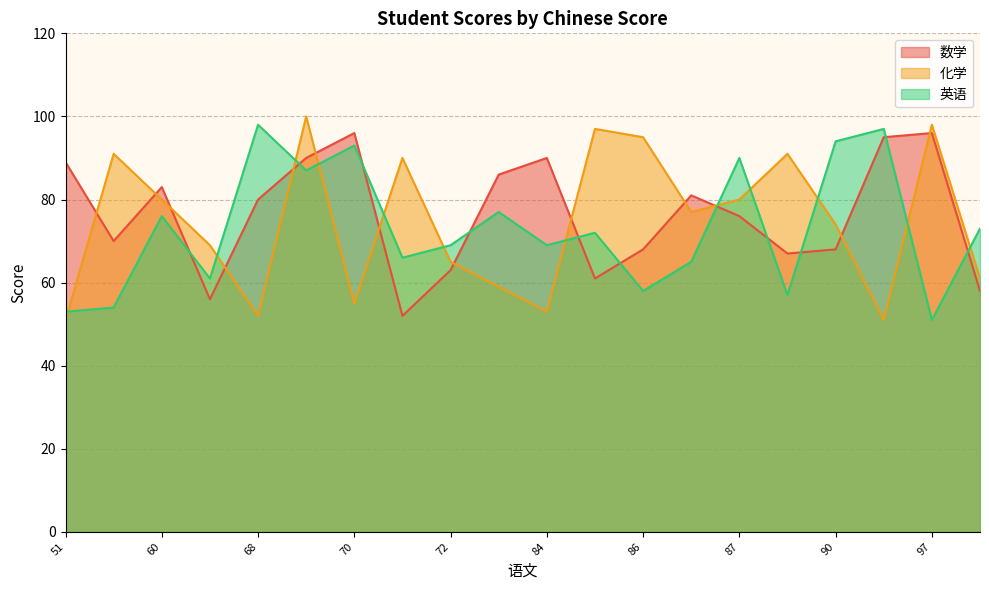

What is the difference between the 数学 values at 78 and 89?

19